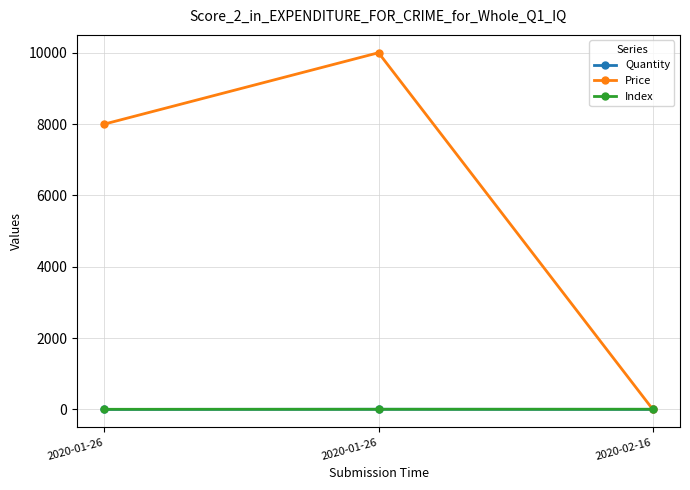

Where is Quantity nearest to the value 3?

2020-02-16